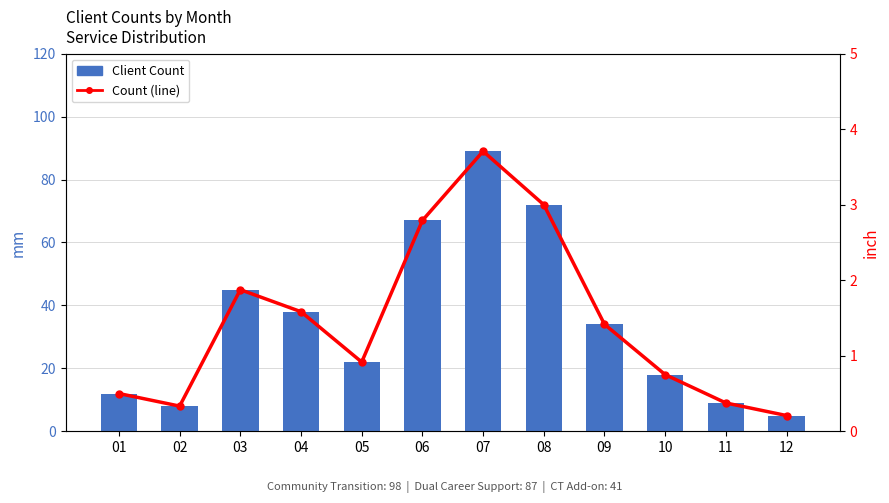

At which label does Client Count (line) first exceed 1?

03